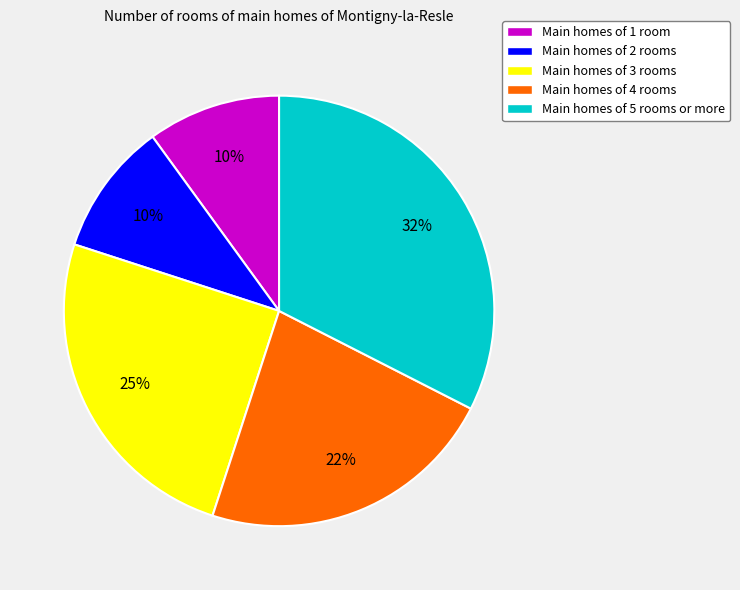

Do Main homes of 1 room and Main homes of 2 rooms together represent more than half of the pie?

No